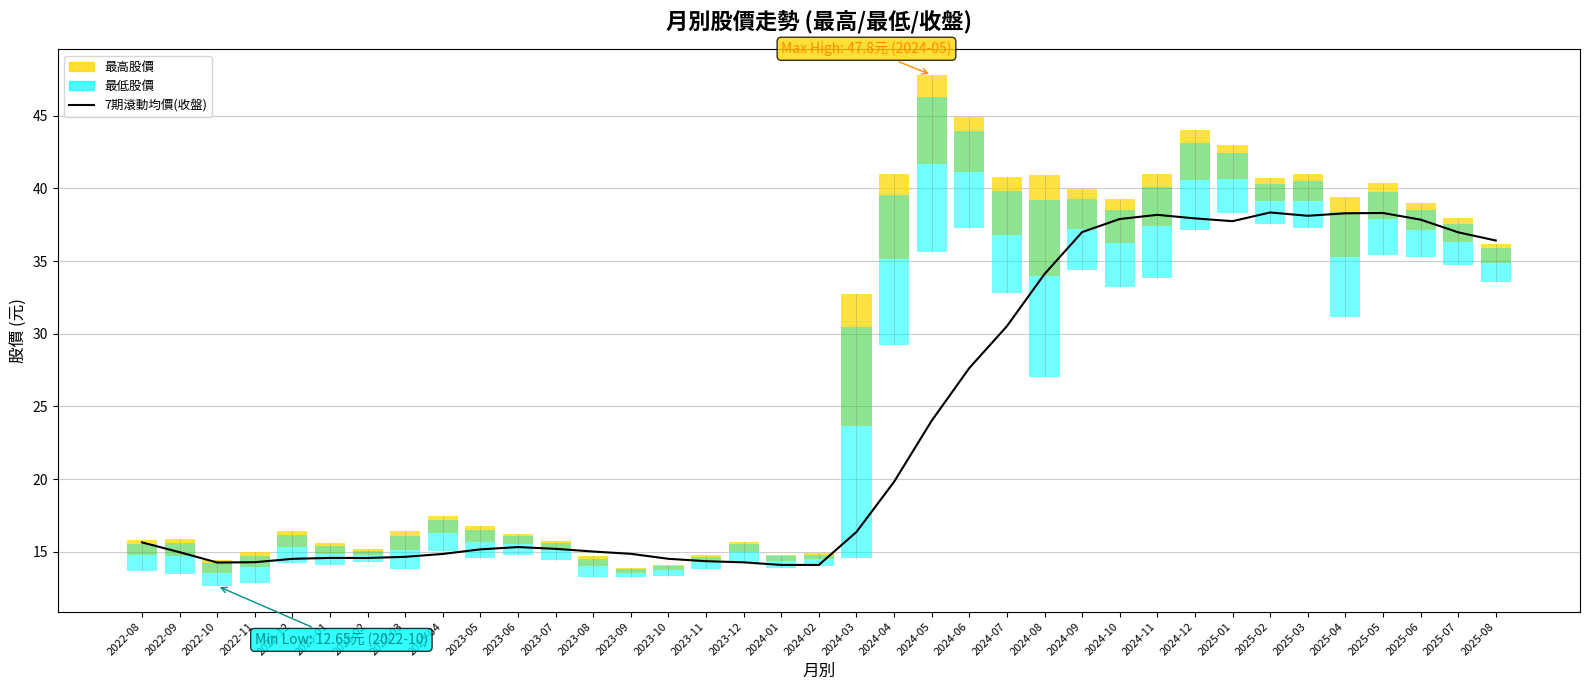

Which has a higher value, 2023-07 or 2023-11?

2023-07